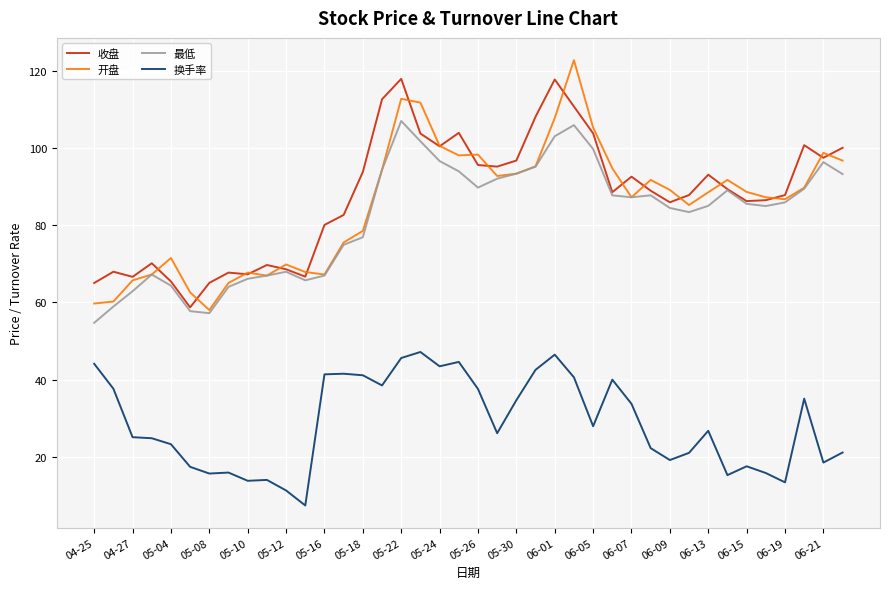

What is the minimum value for 收盘?

58.7